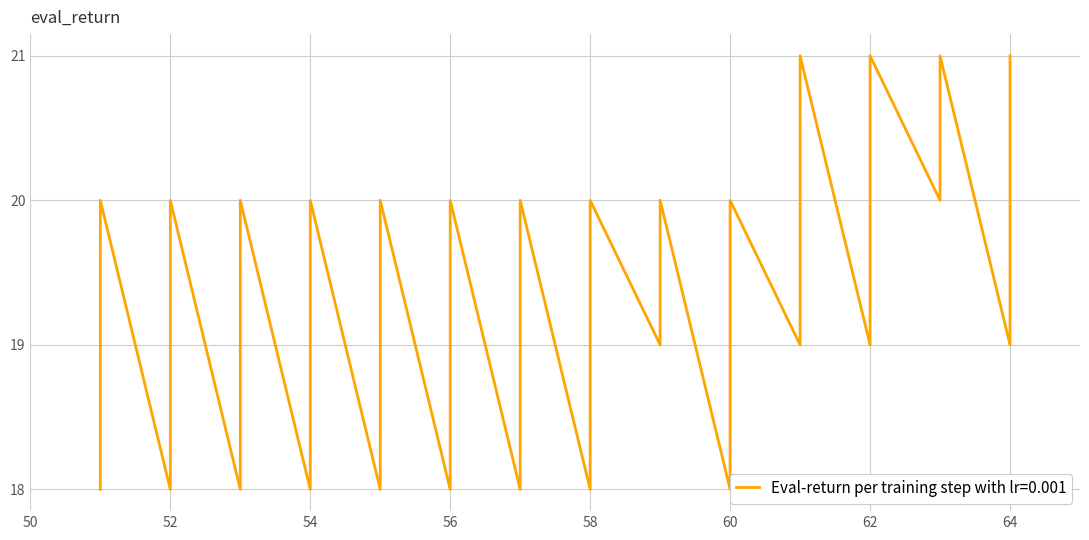

Which label corresponds to the smallest value in the chart?

51